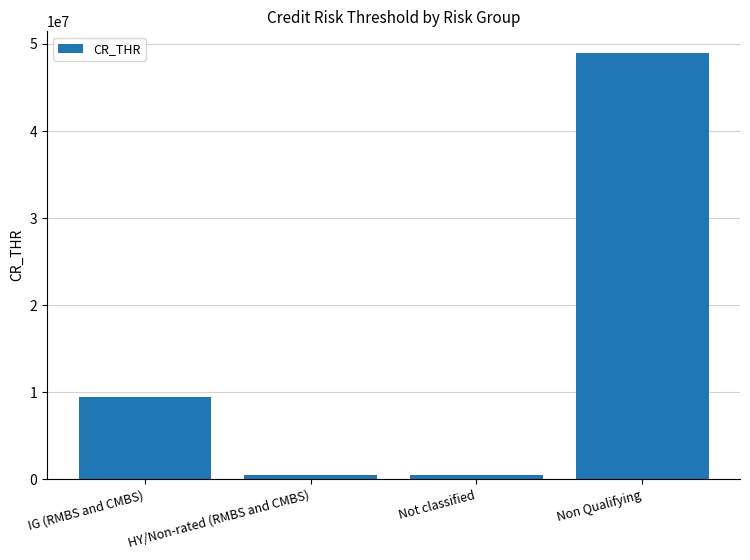

What is the smallest value displayed?

500000